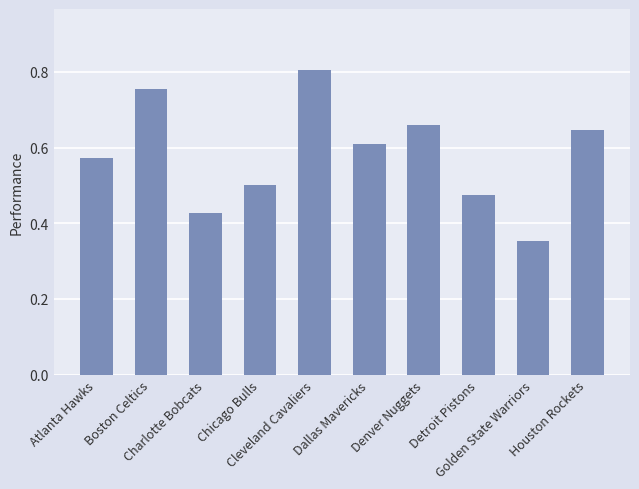

Is it true that the value at Dallas Mavericks is 0.9?

False